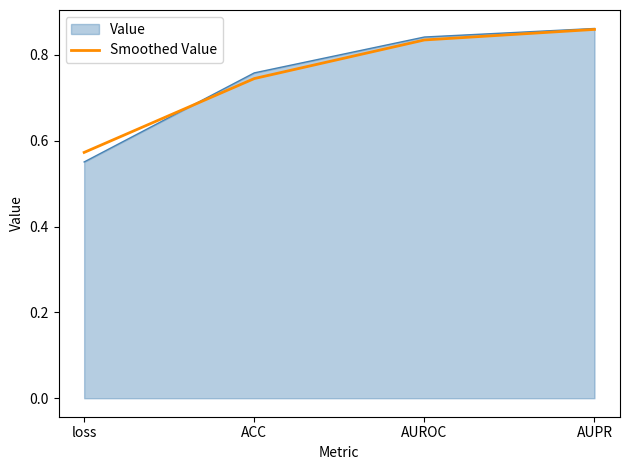

The Value series shows 1.2 at AUROC. True or false?

False